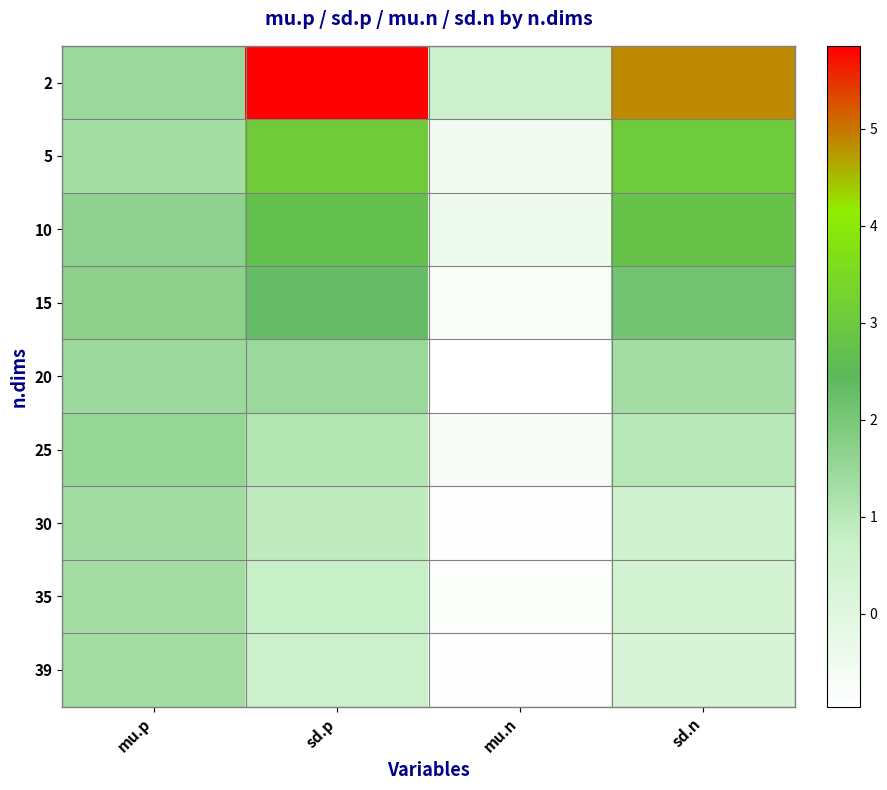

What is the total value across all series at sd.n?

16.2